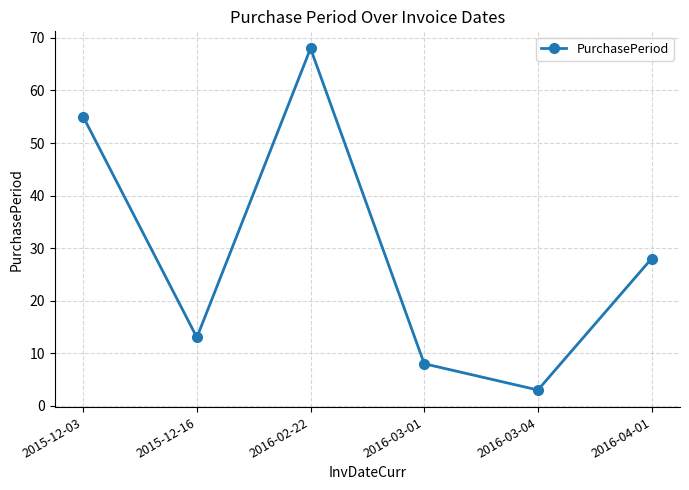

Rank the categories by value from lowest to highest.

2016-03-04, 2016-03-01, 2015-12-16, 2016-04-01, 2015-12-03, 2016-02-22